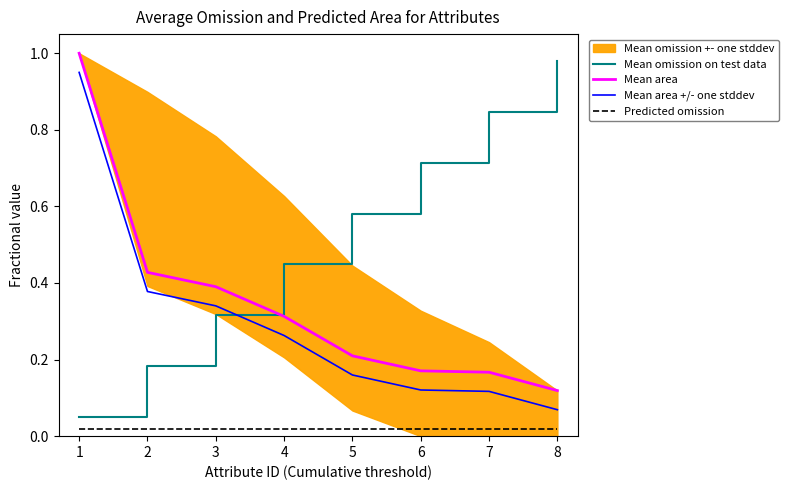

Is the value of Predicted omission at 7 greater than the value of Mean area +/- one stddev at 3?

No